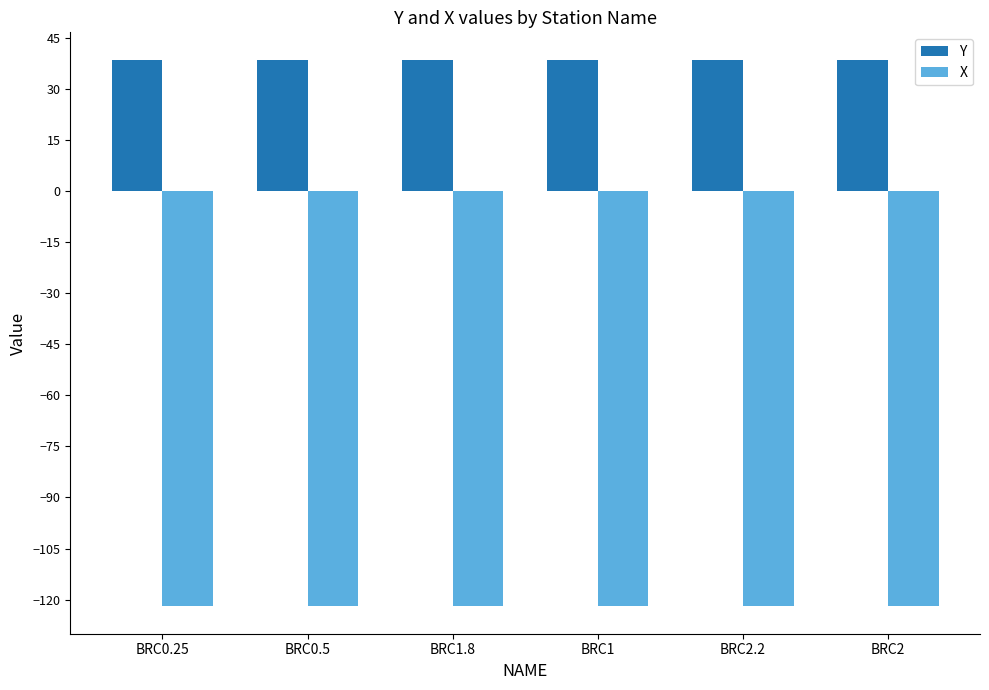

The Y series shows 38.5 at BRC2. True or false?

True